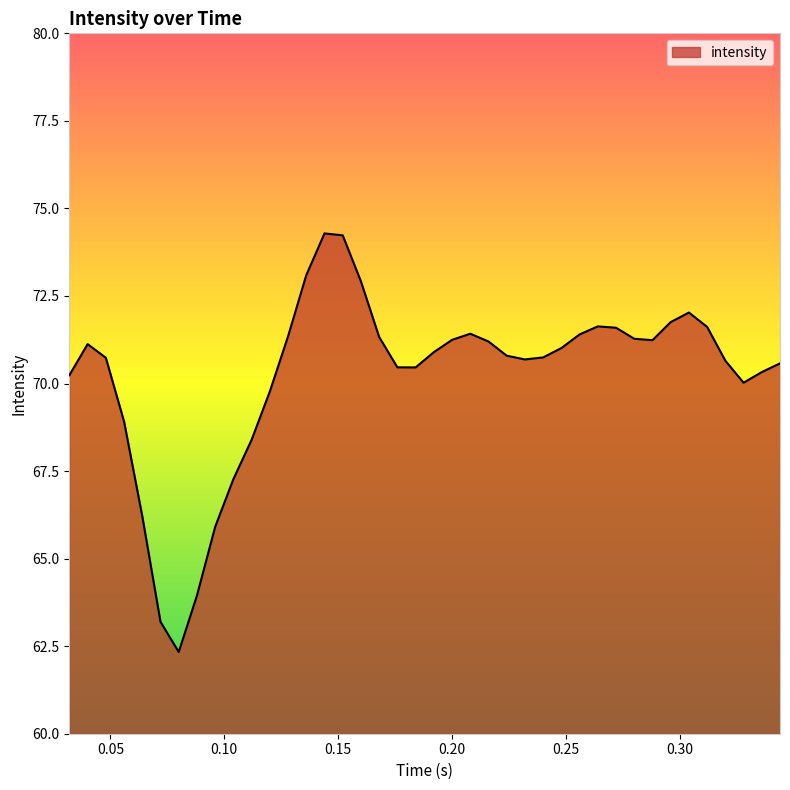

What is the minimum value shown in the chart?

62.3